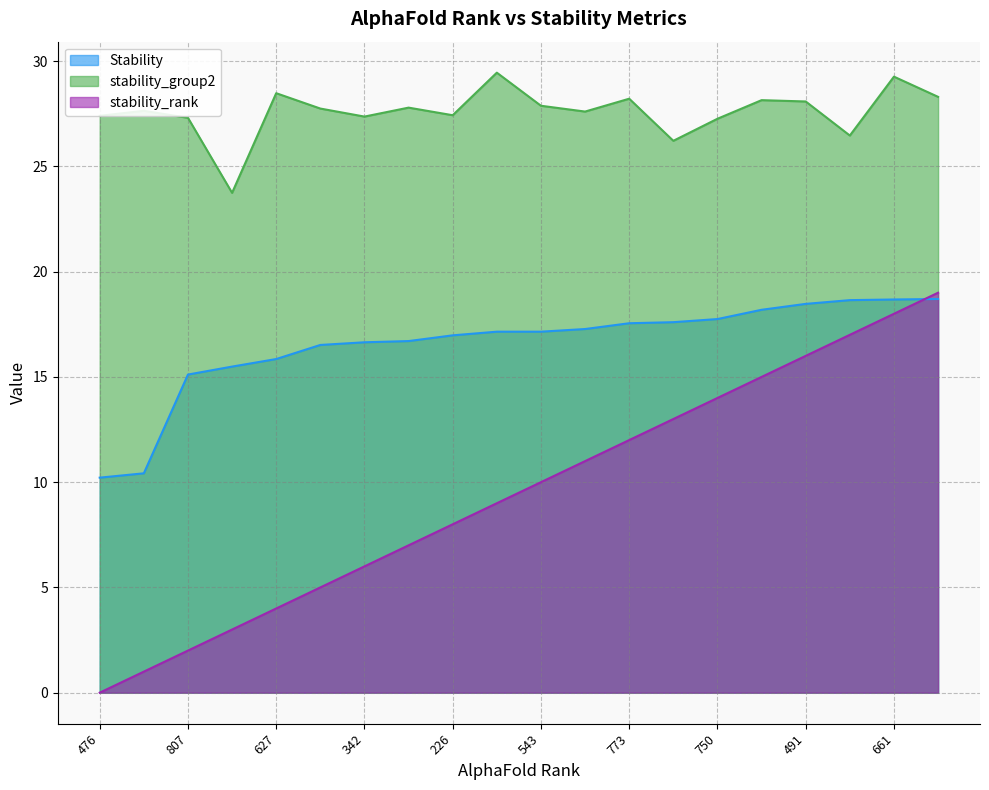

What is the difference between the maximum and second lowest values in the stability_group2 series?

3.2